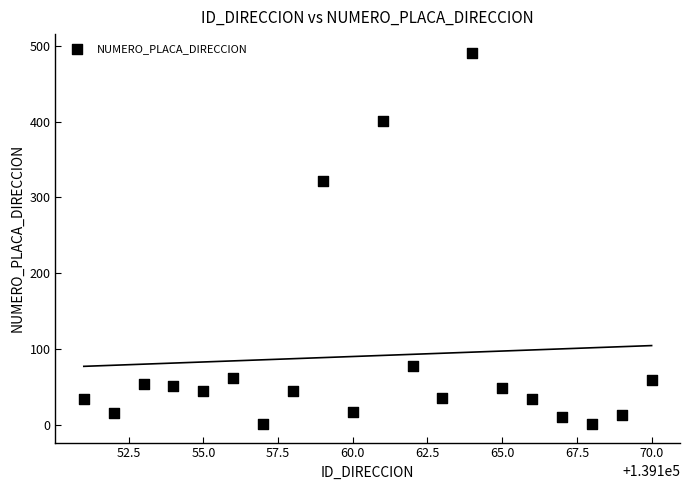

What is the range of X values (max minus min)?

19